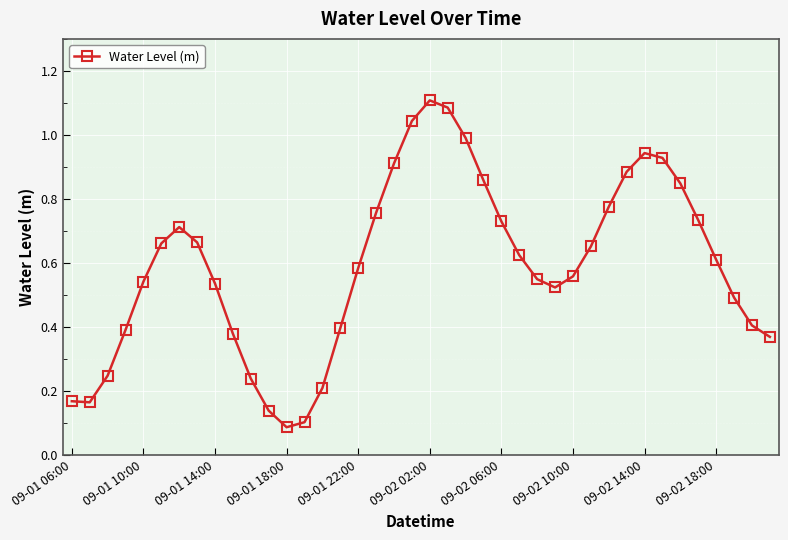

True or false: there are more than 2 points higher than both neighbors.

True